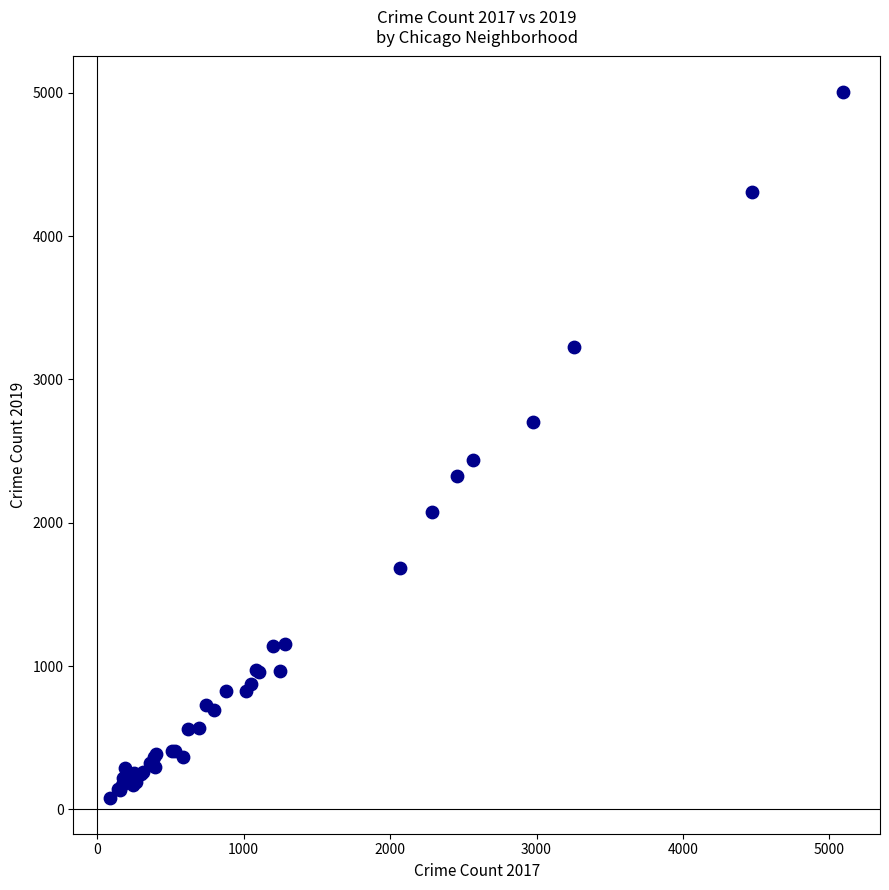

What Y value in the scatter plot is closest to 2542?

2441